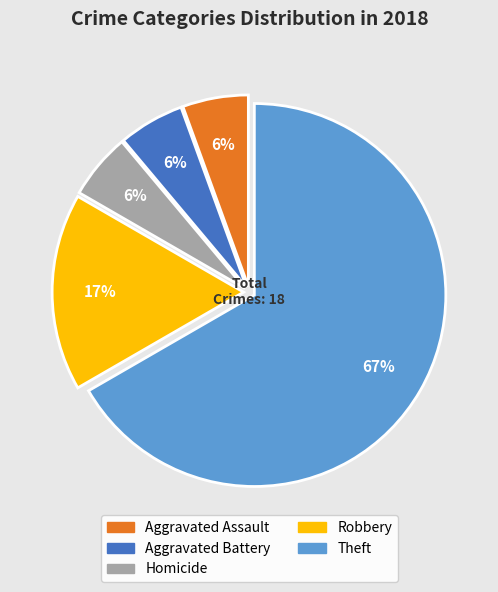

How many segments does this pie chart have?

5